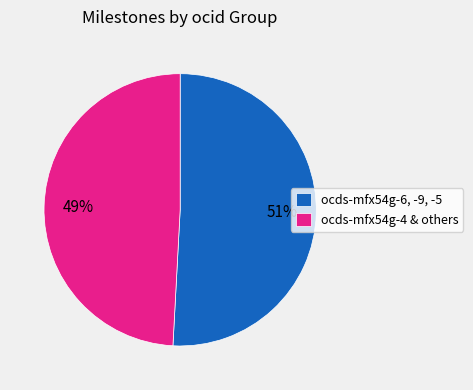

Which slice is the smallest?

ocds-mfx54g-4 & others